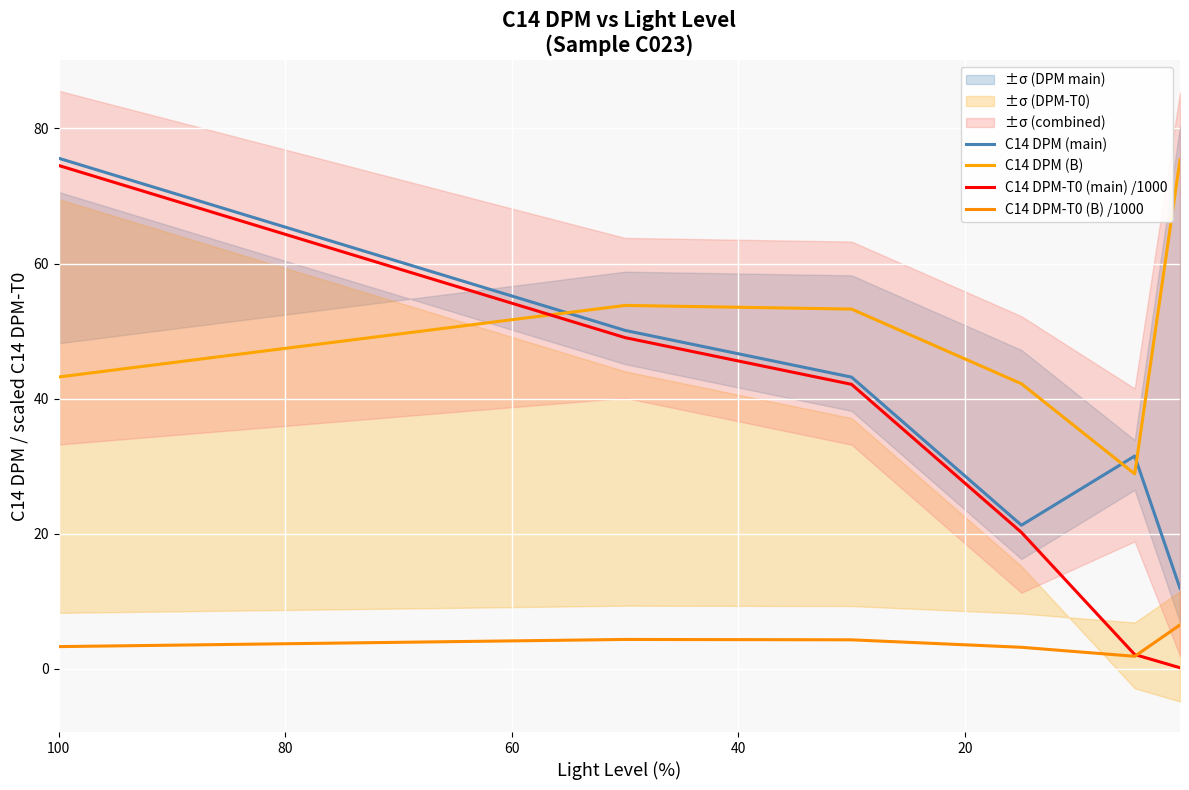

What is the maximum value for C14 DPM-T0 (main) /1000?

74.5